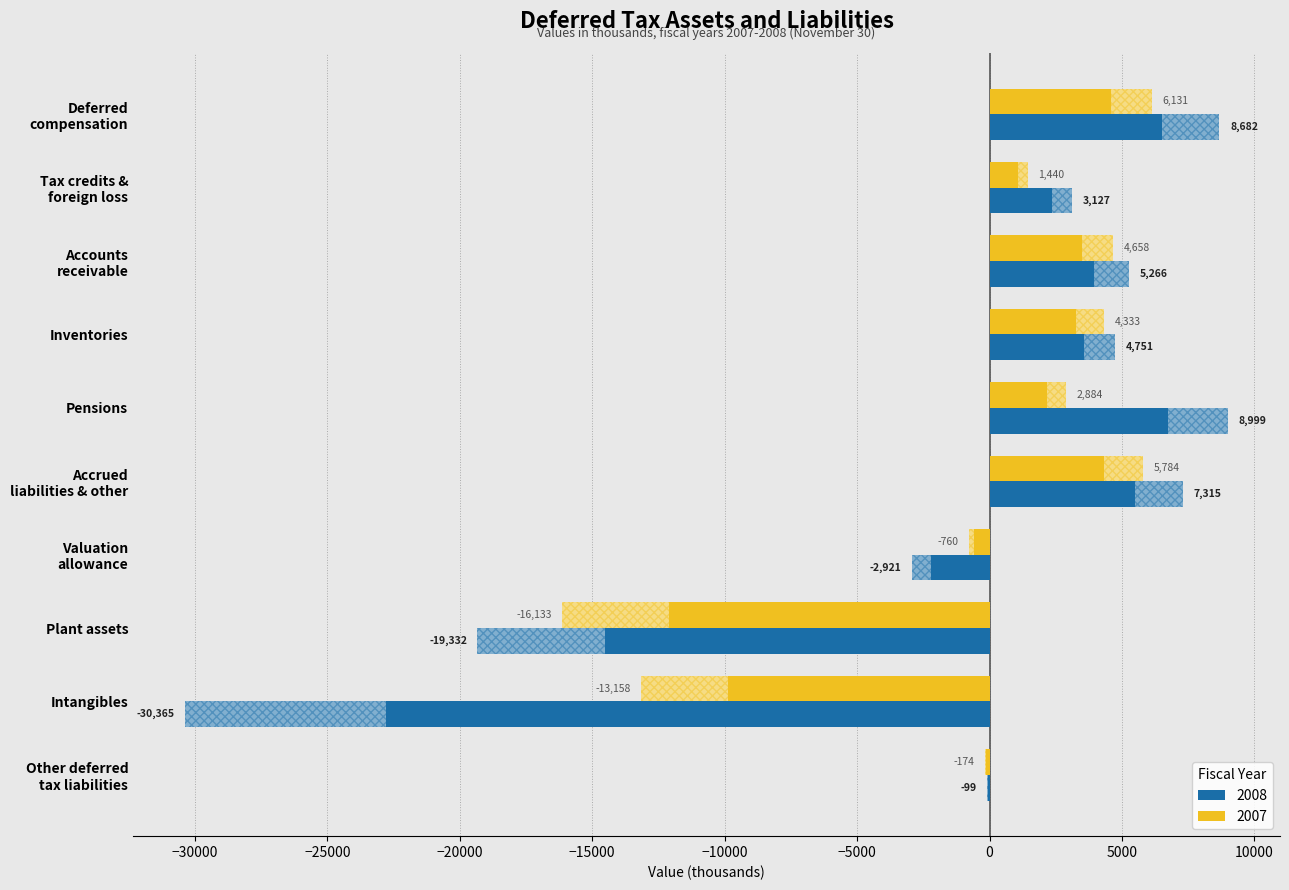

What is the sum of all 2007 values?

-4995